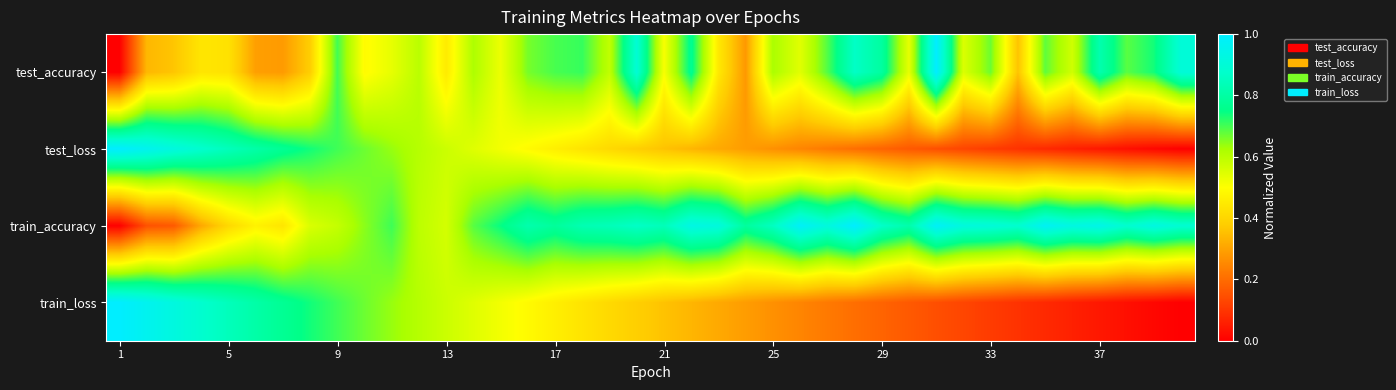

At how many categories does at least one series exceed 0?

40